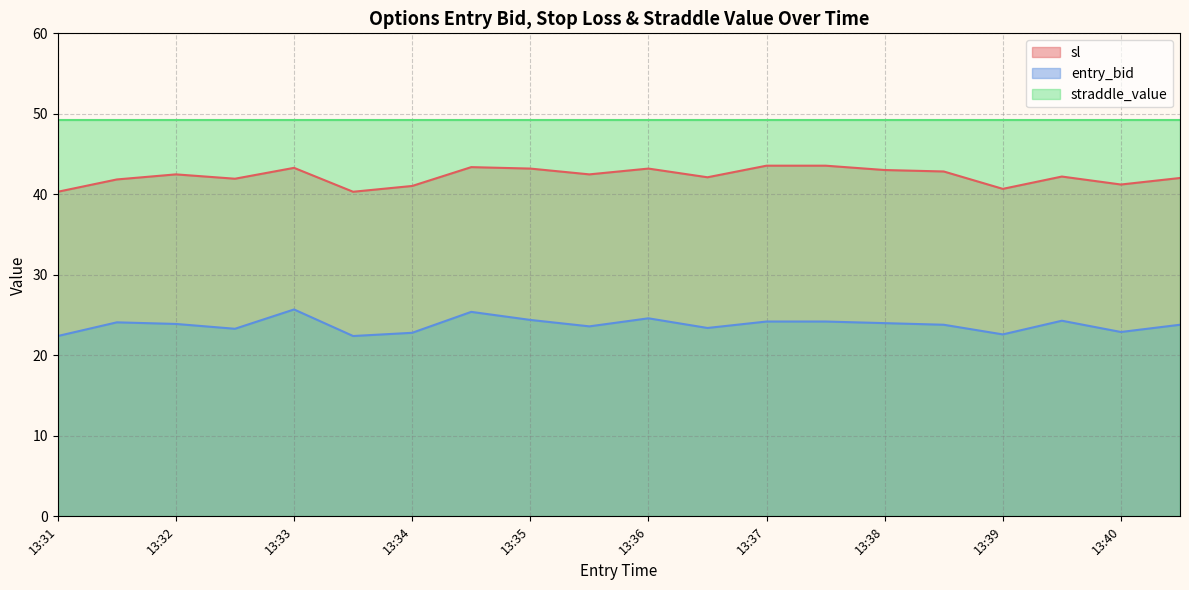

Which series has the largest total across all categories?

straddle_value